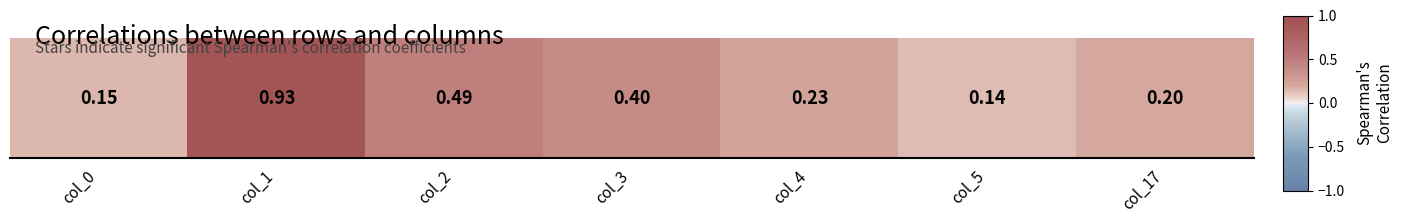

What is the sum of the values at col_1 and col_3?

1.3